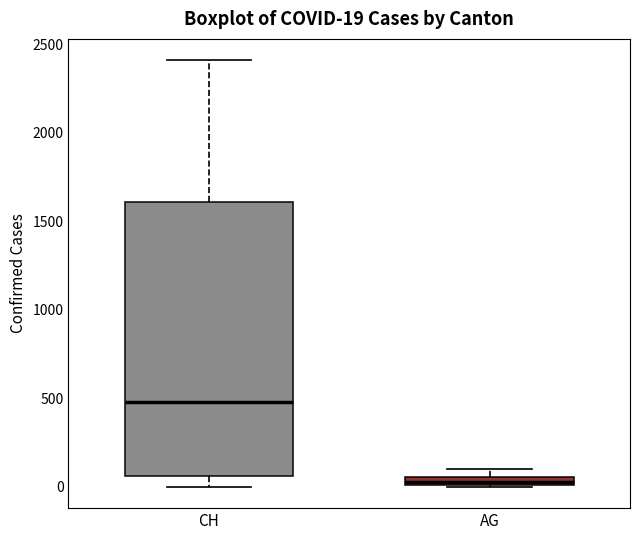

Which box is the tallest, from its lower edge to its upper edge?

CH